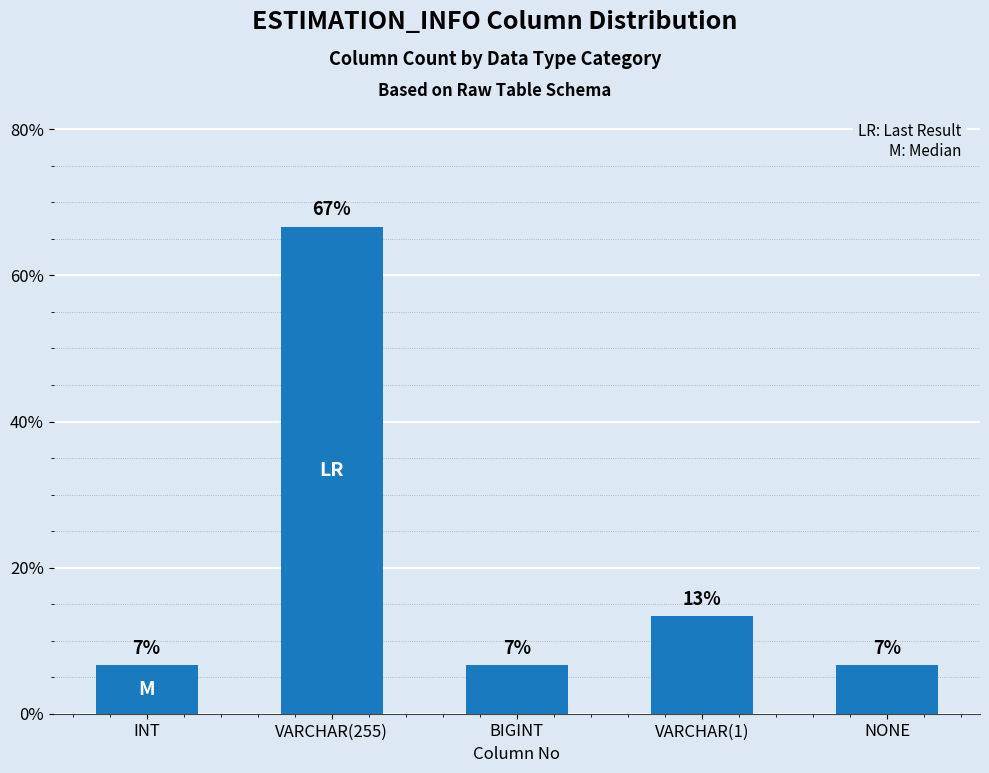

What is the sum of the values at BIGINT and NONE?

13.3